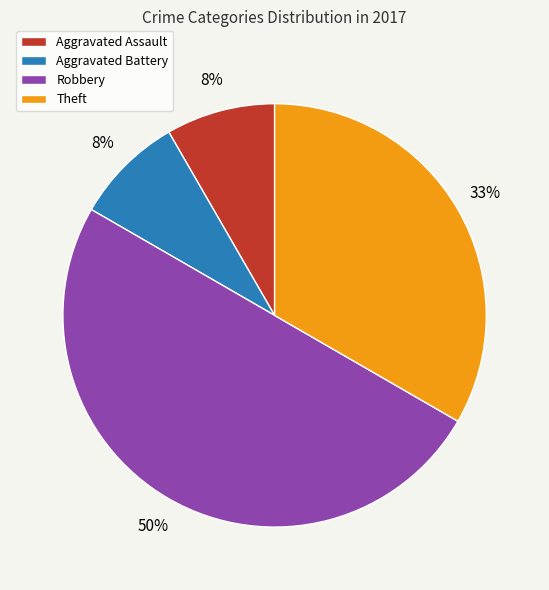

Which slice is the largest?

Robbery